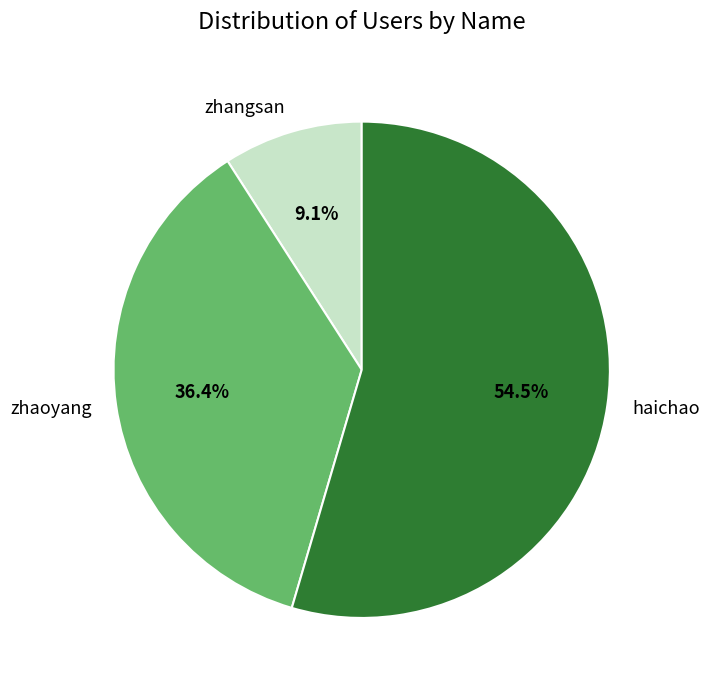

How many slices are in this pie chart?

3